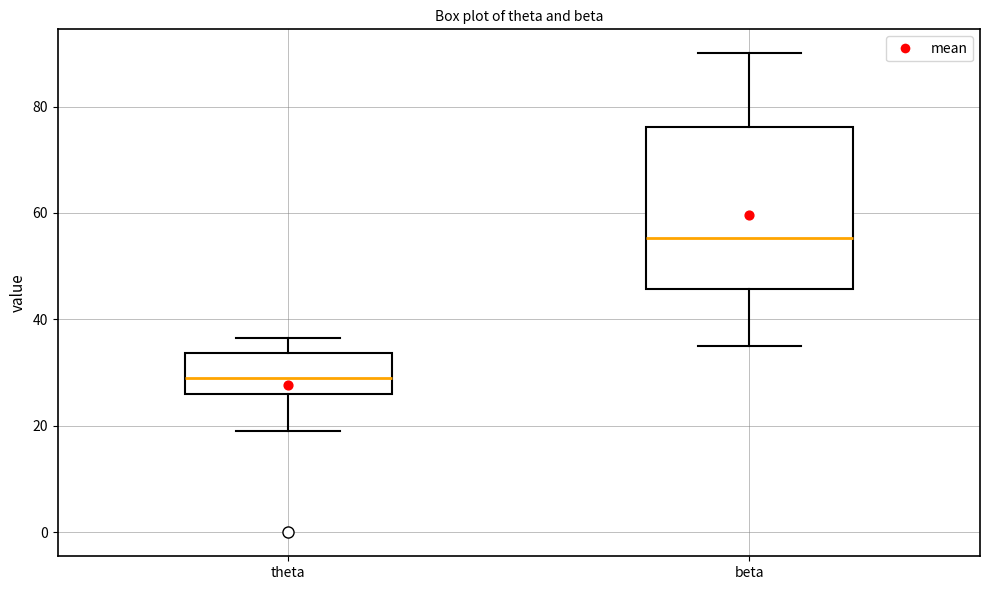

Reading left to right, read every box against the y-axis: the position of its median line, the range the box covers, and the ends of its whiskers. The values are not printed on the chart, so give them approximately, as read against the axis.

theta: median 30, box 26 to 34, whiskers 20 to 36
beta: median 56, box 46 to 76, whiskers 36 to 90